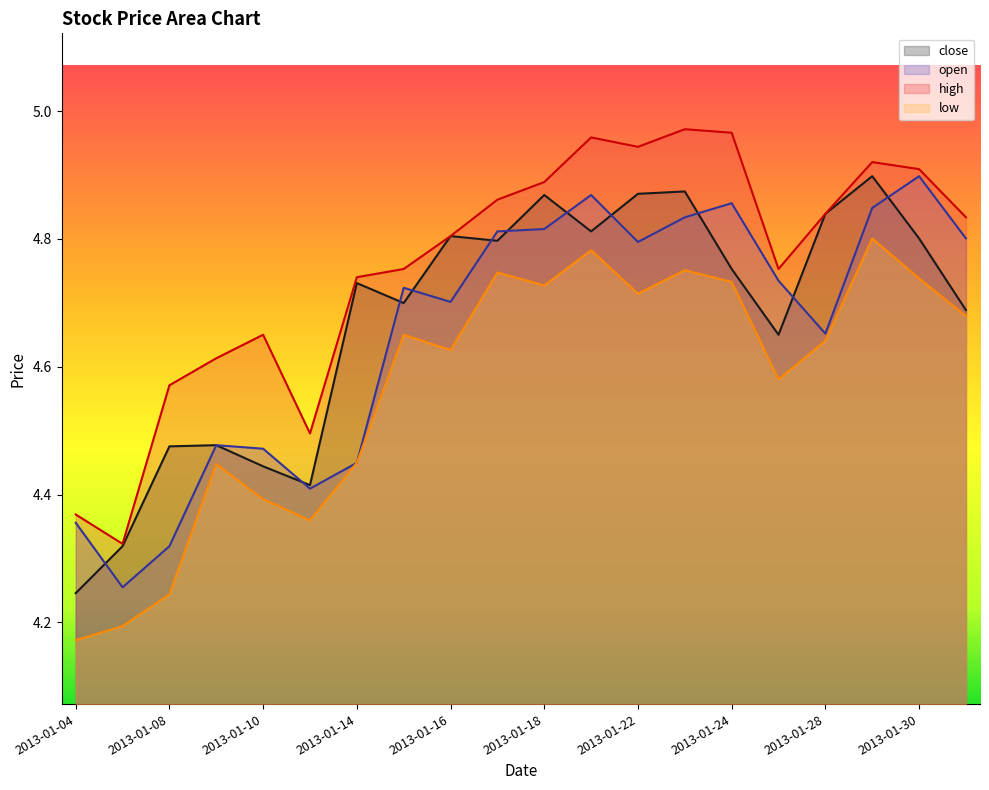

What is the highest value of the high series?

5.0